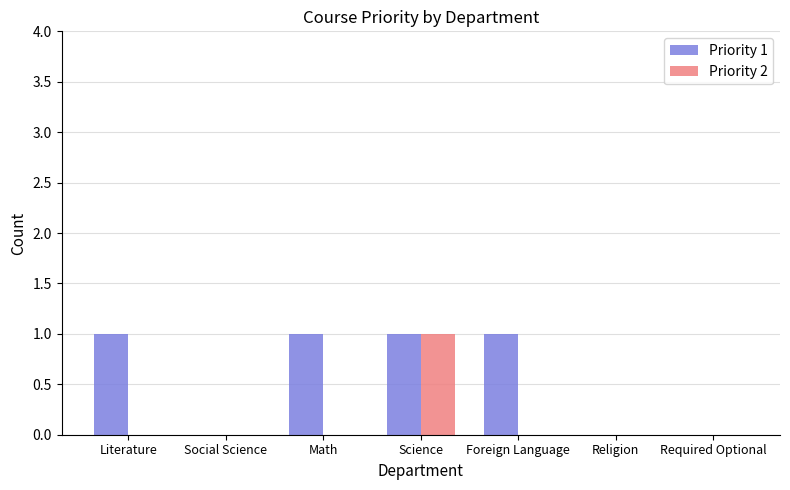

The value of Priority 1 at Science is 1. True or false?

True